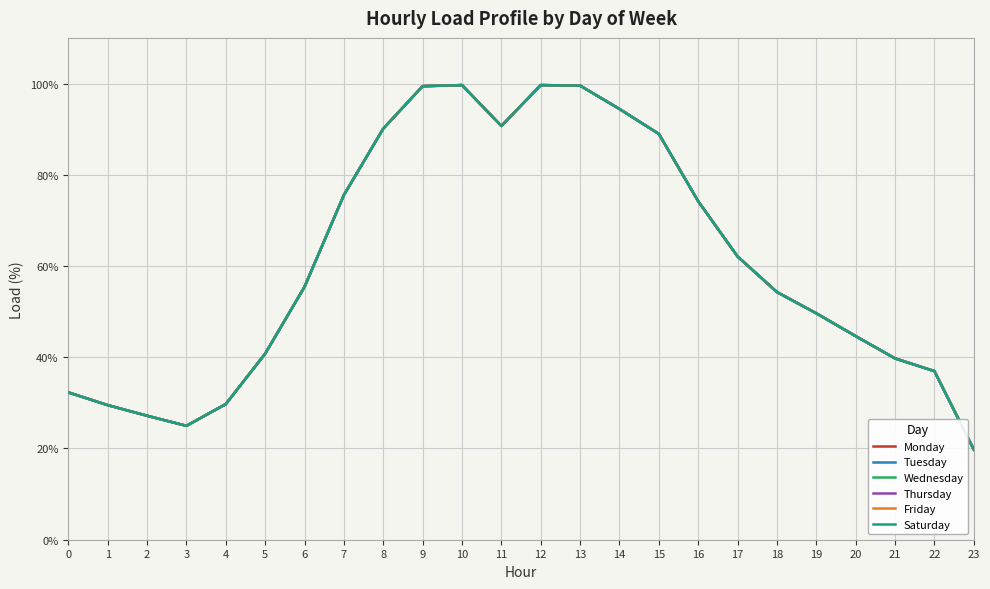

Is this an area chart (filled region under the line)?

No